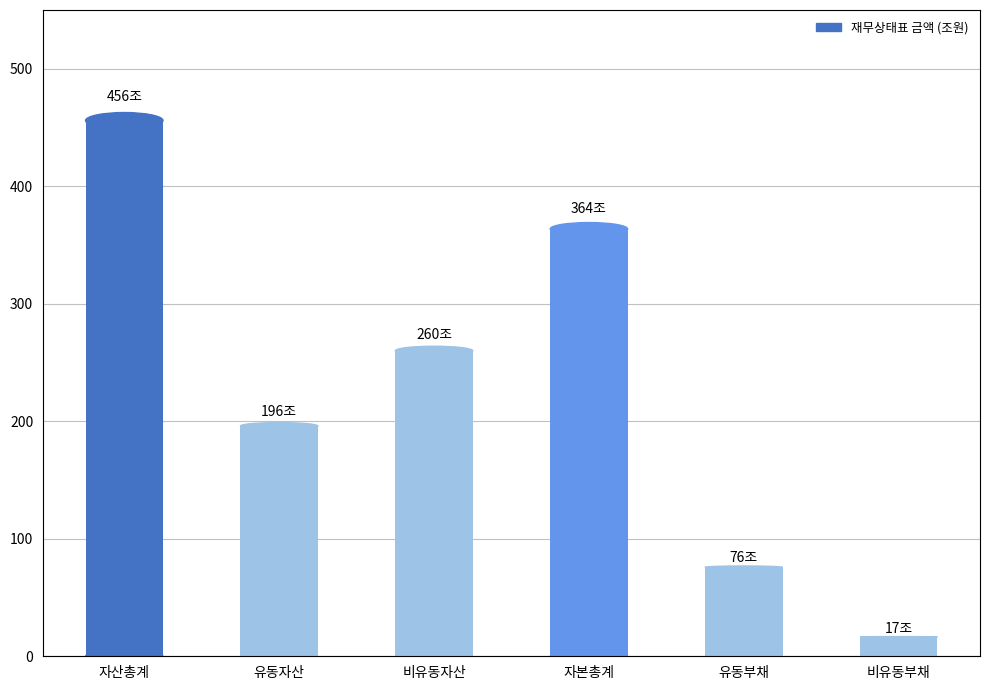

Are the bars grouped side by side (vs. stacked)?

No